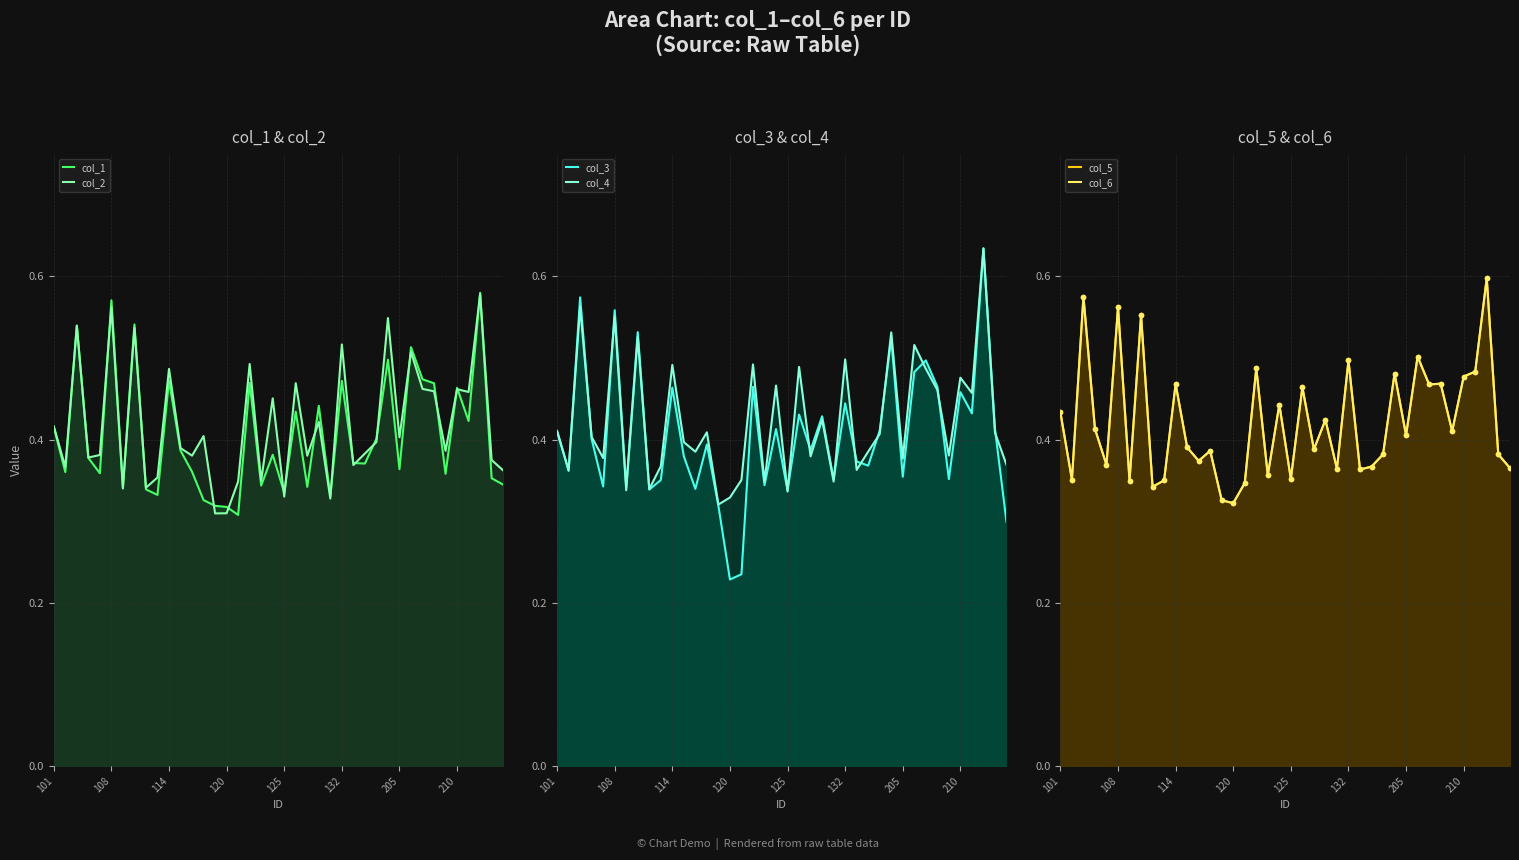

What is the difference between the maximum and minimum values in the col_4 series?

0.3